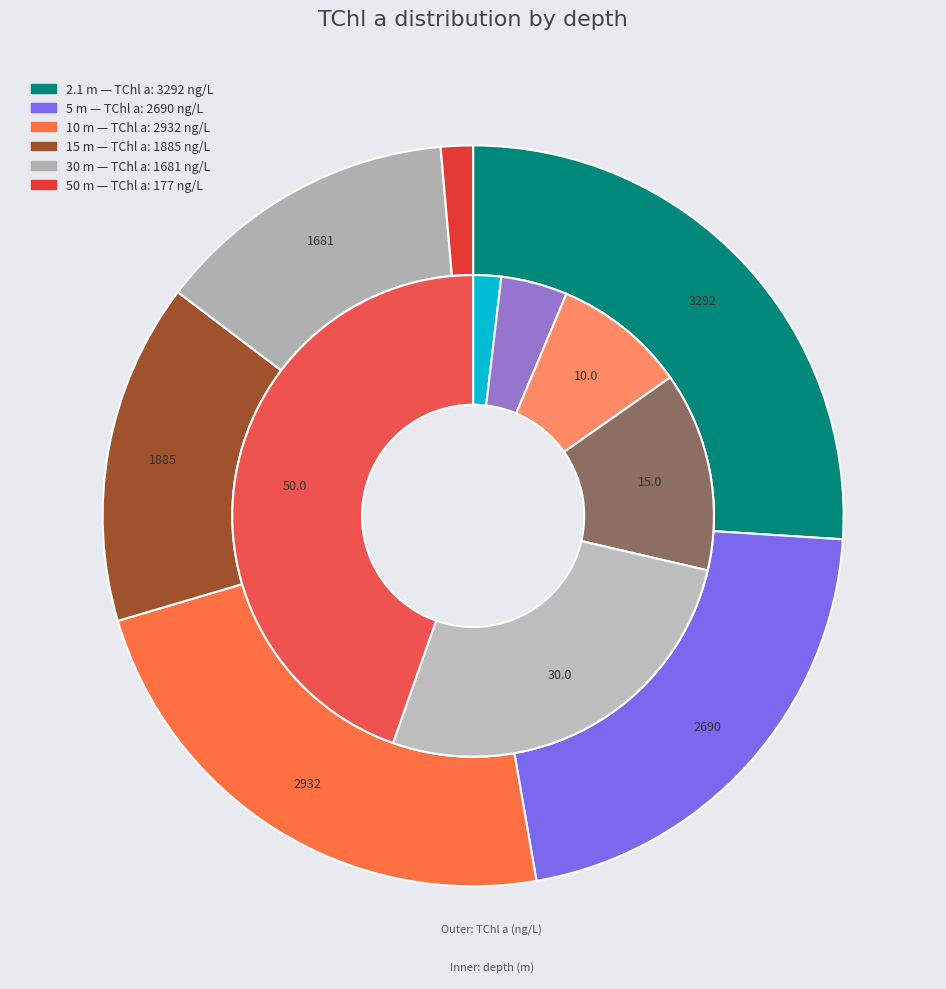

To the nearest percent, what is the difference between the largest and smallest slice percentages?

43%